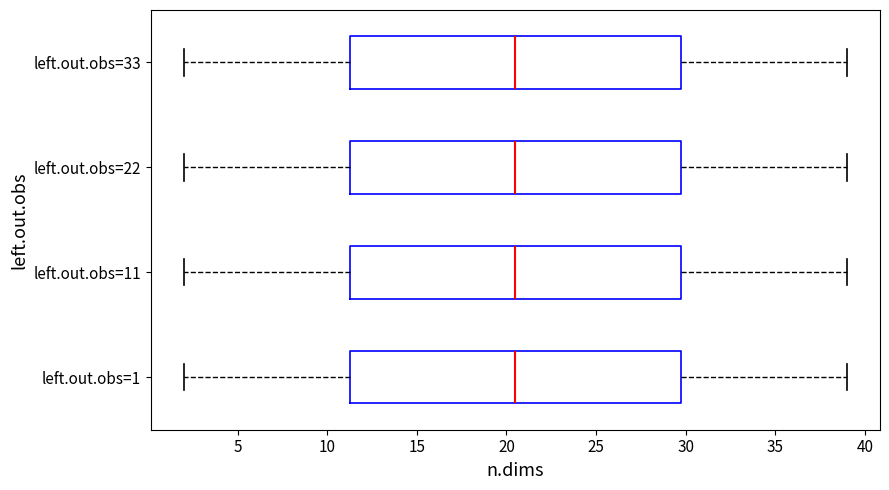

Where does the right whisker of the box for left.out.obs=1 end on the x-axis? The values are not printed on the chart, so give them approximately, as read against the axis.

39.0